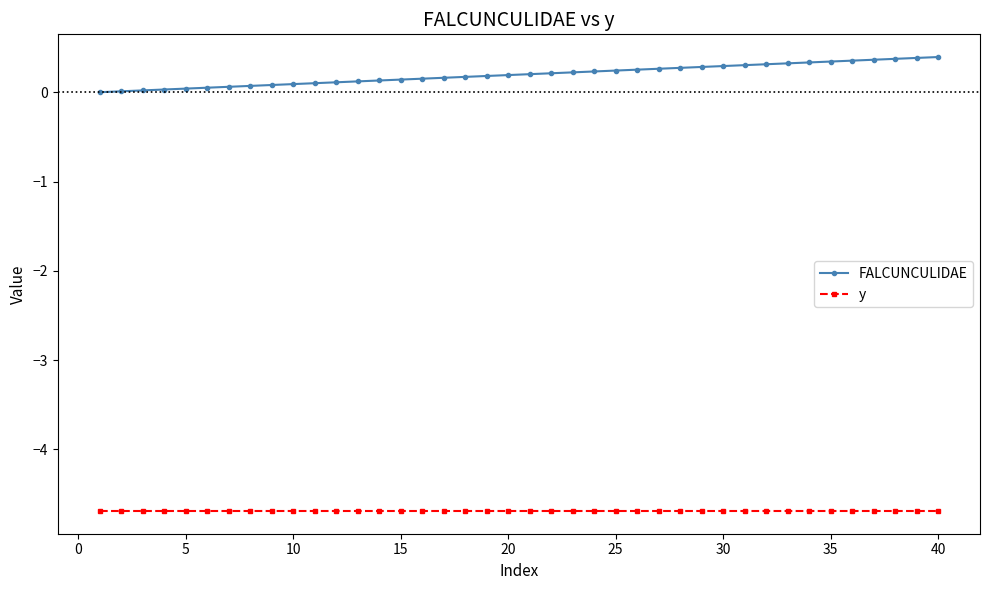

Which series has the largest range (max minus min)?

FALCUNCULIDAE